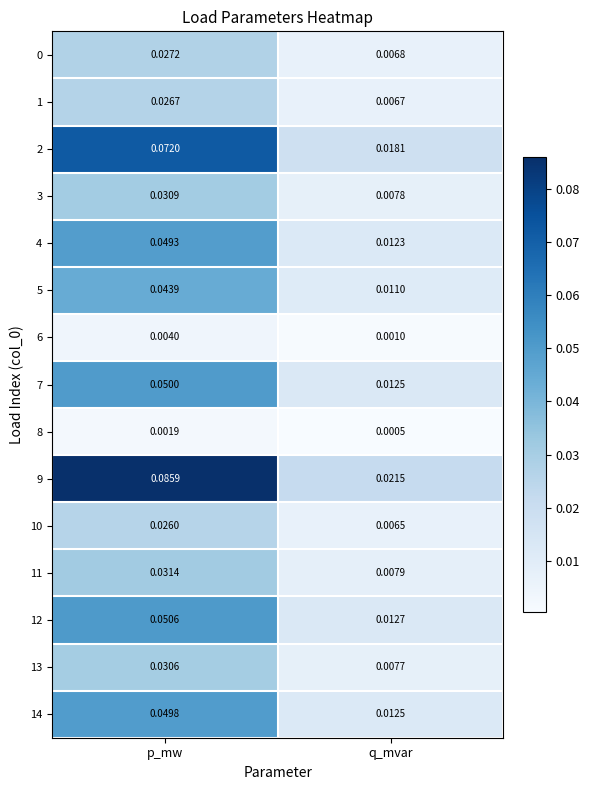

Where is 12 nearest to the value 0?

q_mvar